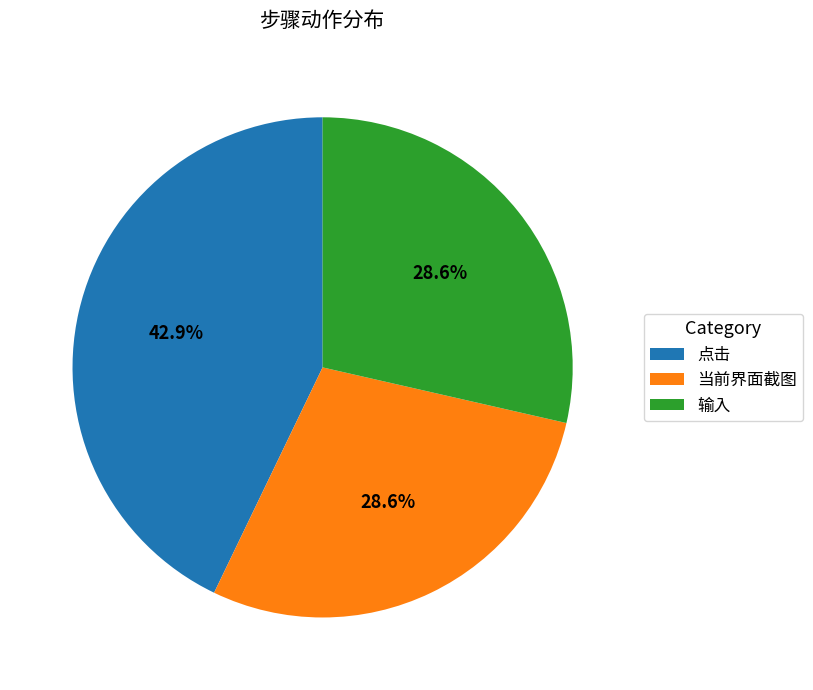

Is the sum of 输入 and 当前界面截图 greater than half?

Yes